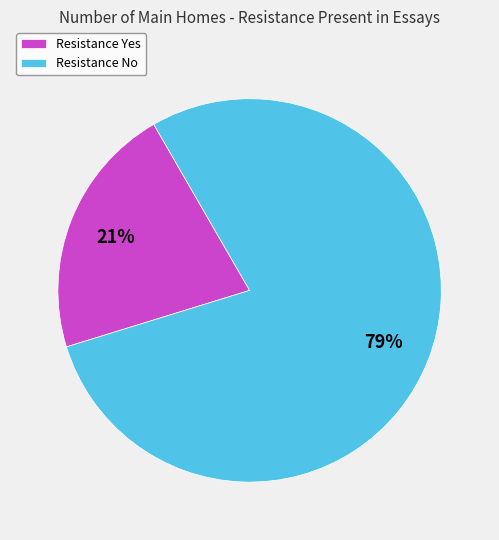

To the nearest percent, what percentage of the pie is Resistance No?

79%